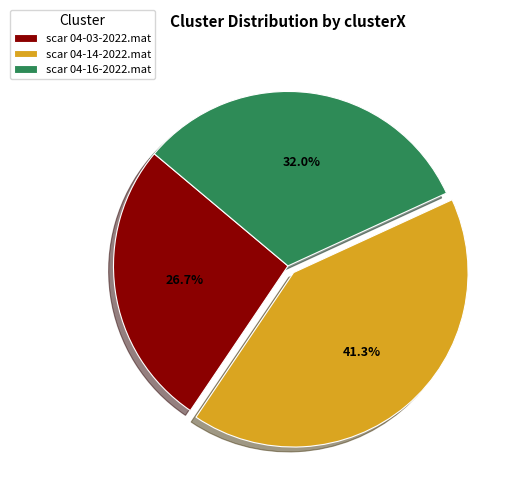

What portion of the pie excludes scar 04-14-2022.mat?

58.7%